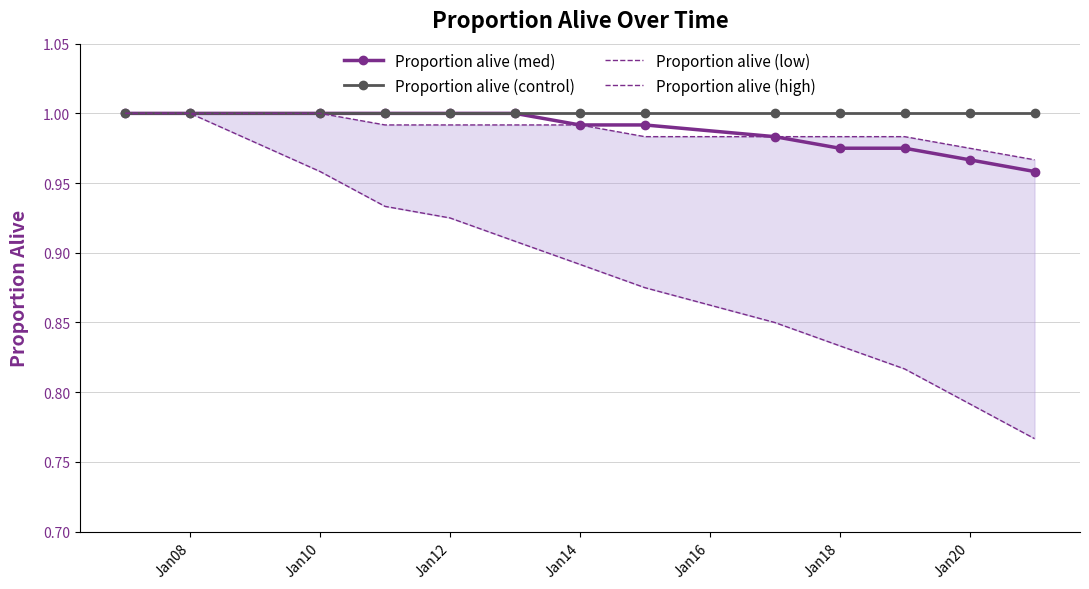

The Proportion alive (control) series shows 0.6 at Jan12. True or false?

False